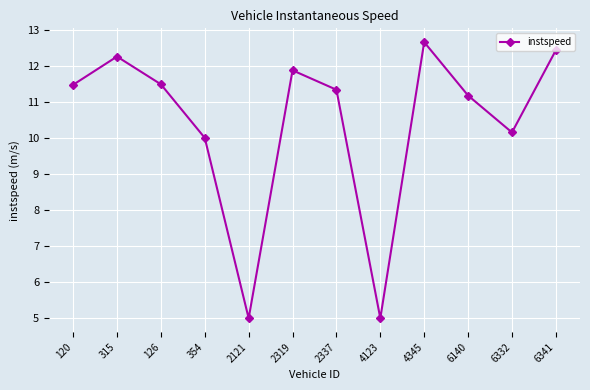

Does the chart display data point markers on the line(s)?

Yes